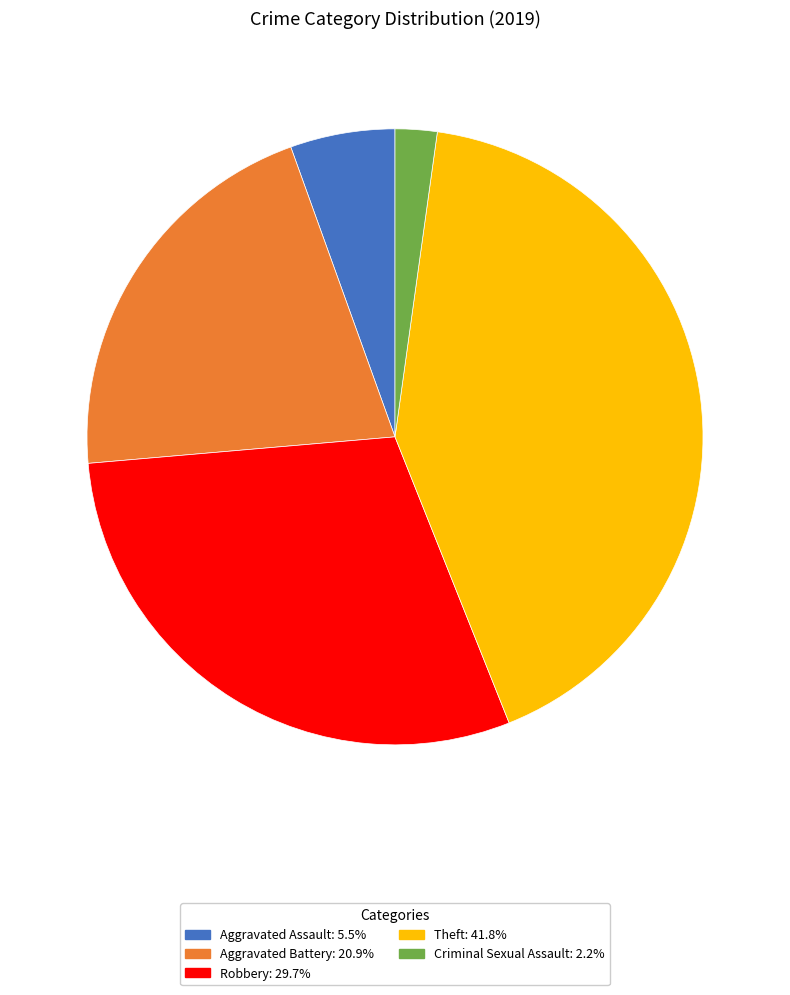

Is there a majority slice in this chart?

No